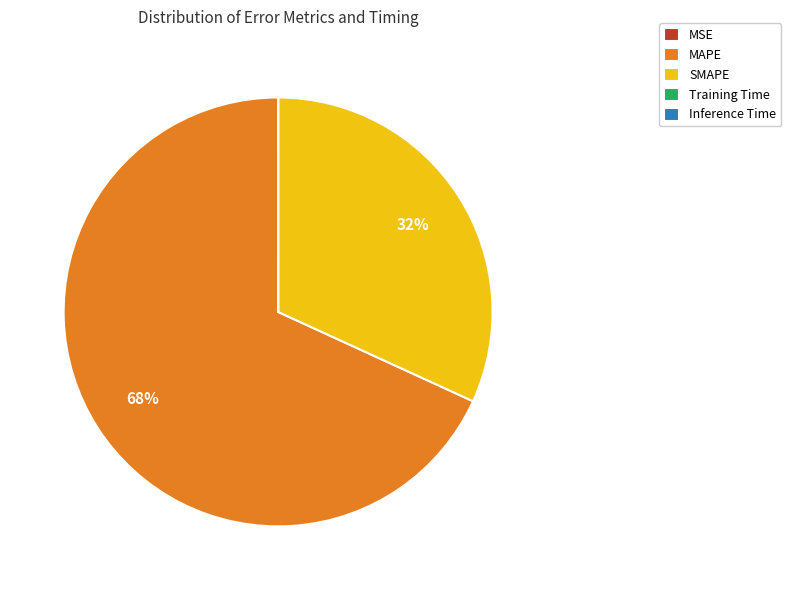

Which slice is the largest?

MAPE